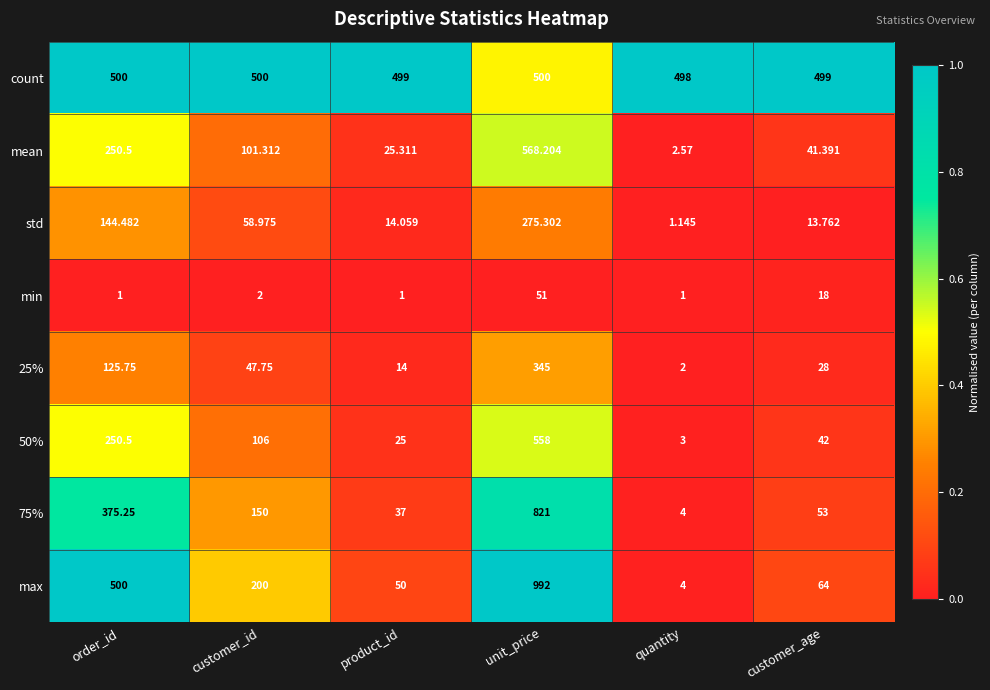

Which series has the widest spread of values?

max